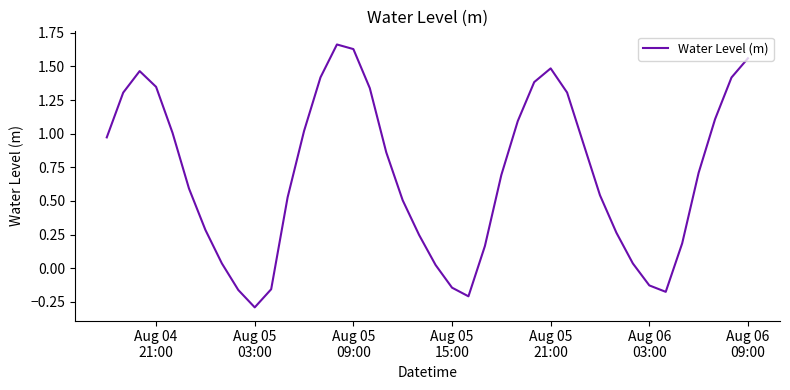

What is the difference between the maximum and minimum values?

2.0